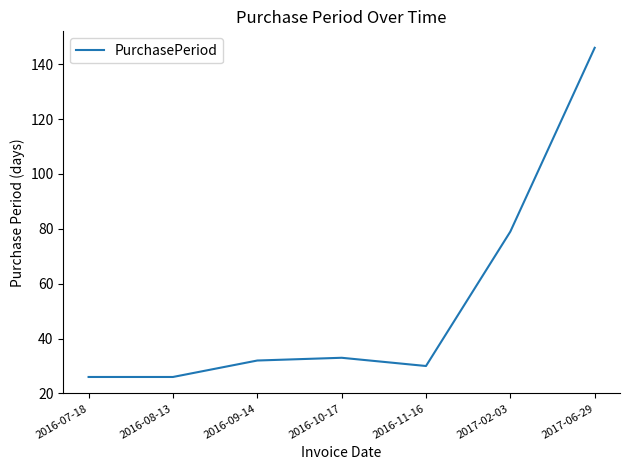

What position from the left is 2016-10-17?

4